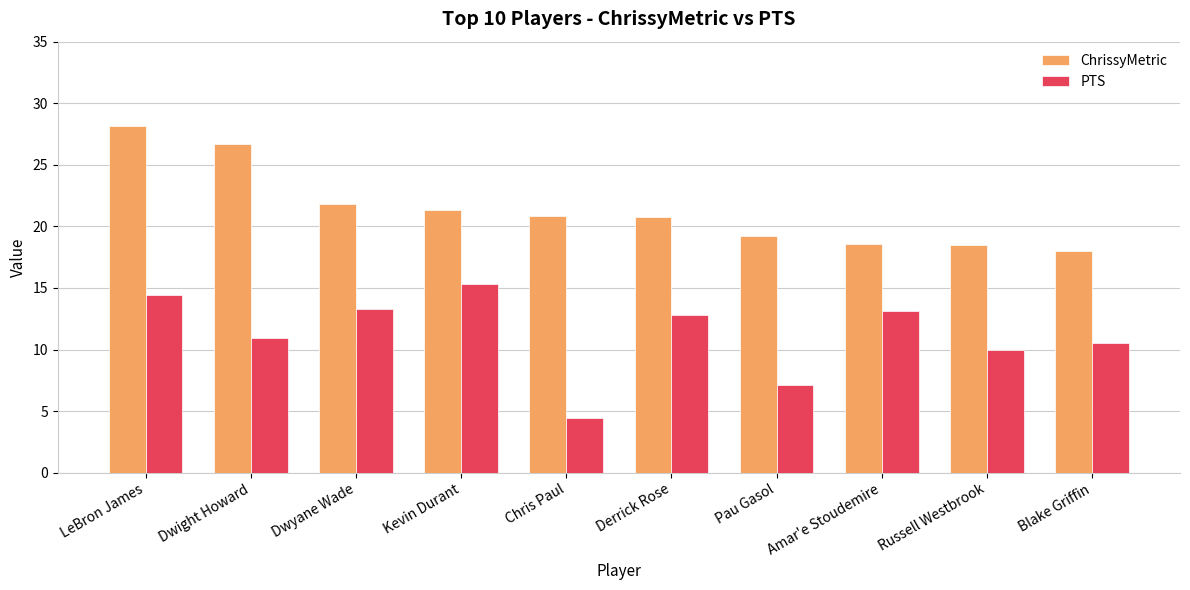

Which series changed the most between Dwight Howard and Pau Gasol?

ChrissyMetric